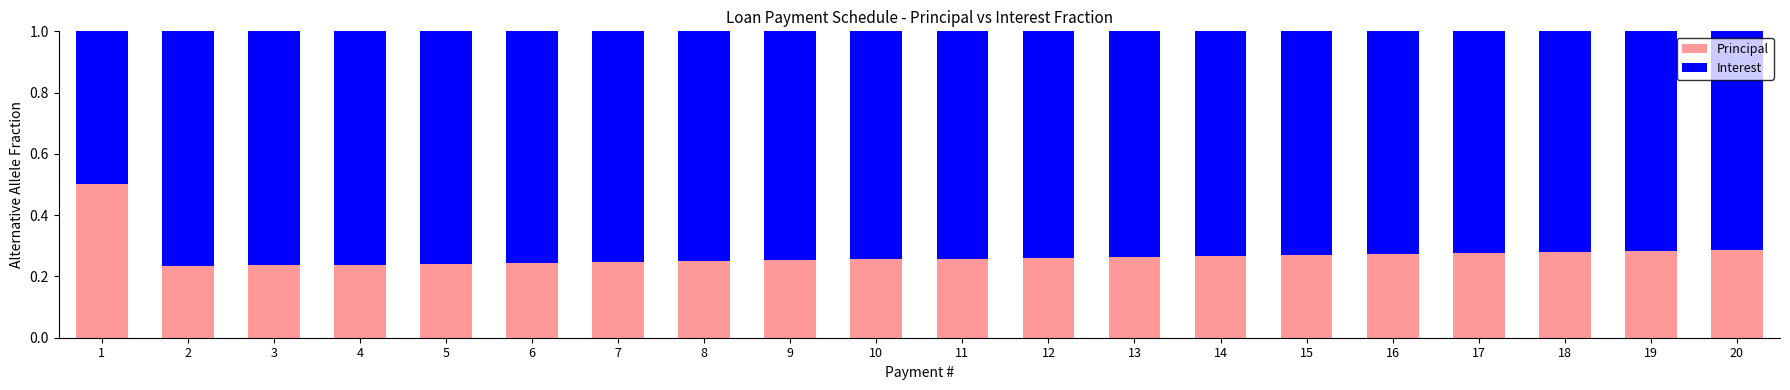

The Principal series shows 0.4 at 8. True or false?

False